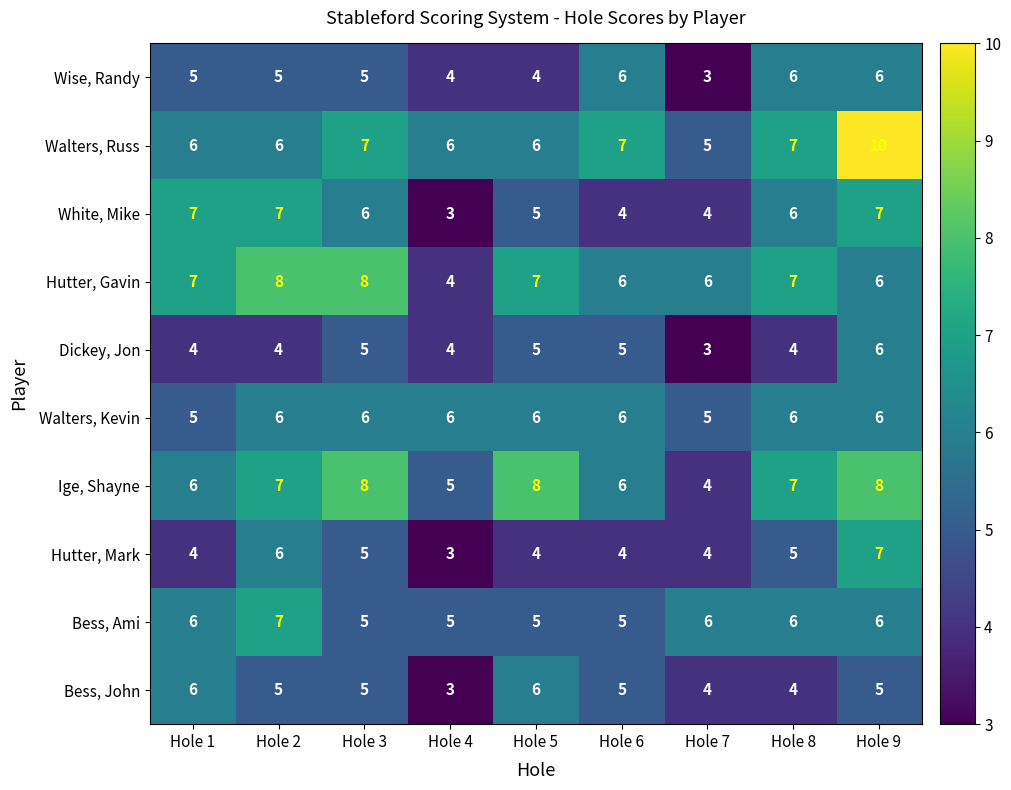

What is the average value of the Dickey, Jon series?

4